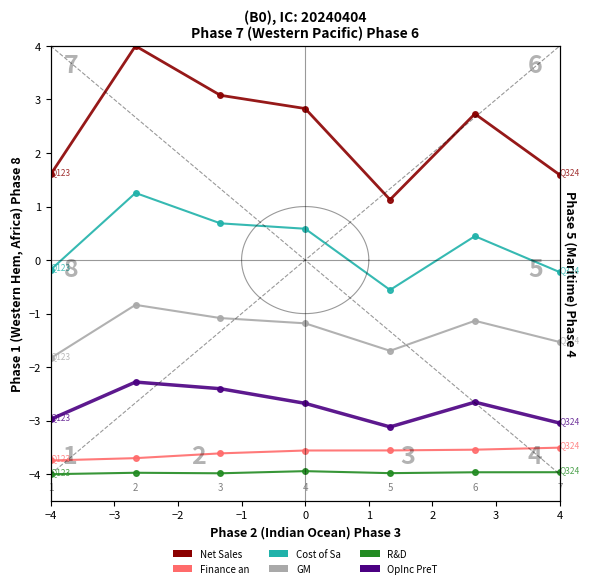

Reading left to right, transcribe all the data shown in this chart.

Net Sales: 1.6	4.0	3.1	2.8	1.1	2.7	1.6
Finance and interest income: -3.7	-3.7	-3.6	-3.6	-3.6	-3.5	-3.5
Cost of Sales: -0.2	1.3	0.7	0.6	-0.6	0.4	-0.2
GM: -1.8	-0.8	-1.1	-1.2	-1.7	-1.1	-1.5
R&D: -4.0	-4.0	-4.0	-3.9	-4.0	-4.0	-4.0
OpInc PreTax: -3.0	-2.3	-2.4	-2.7	-3.1	-2.7	-3.0